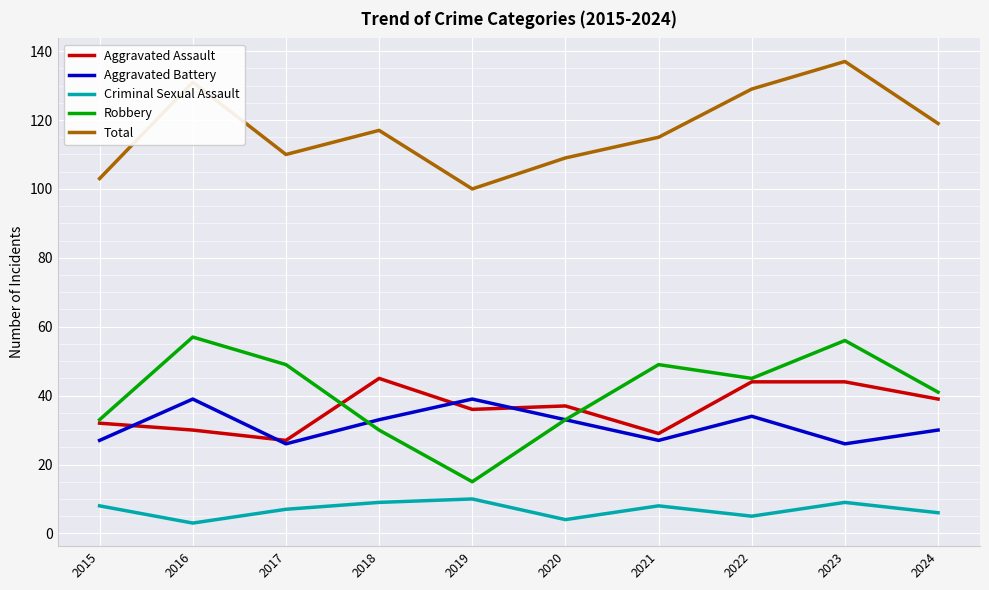

Read the Robbery value at 2022.

45